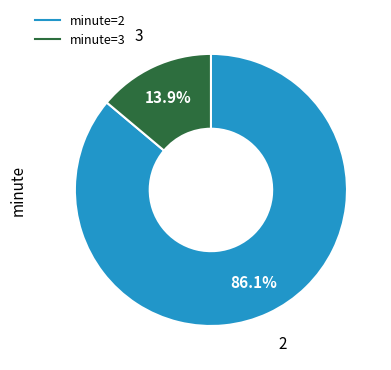

Is there a majority slice in this chart?

Yes